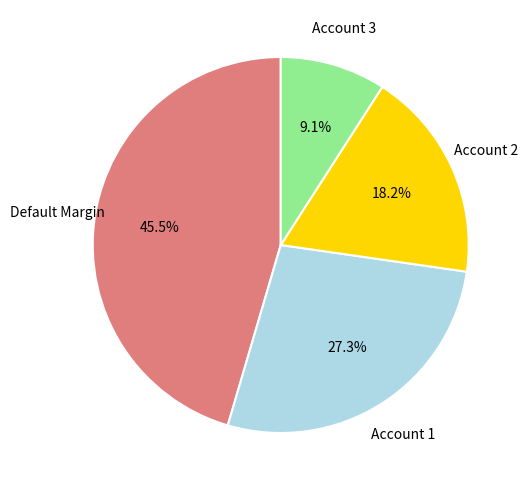

Is there any slice that represents more than half of the pie?

No